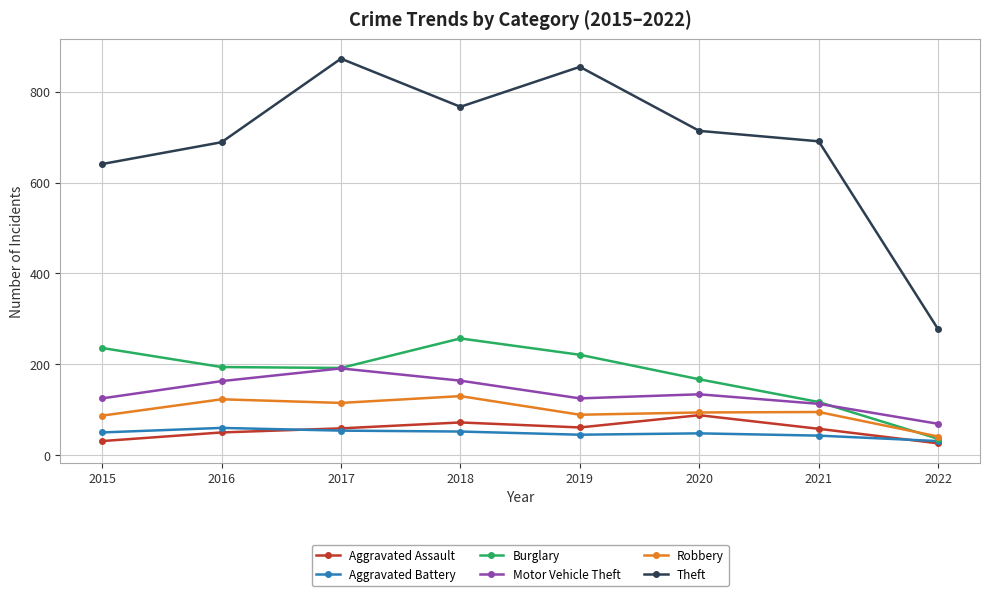

What is the difference between the second highest and second lowest values in the Motor Vehicle Theft series?

51